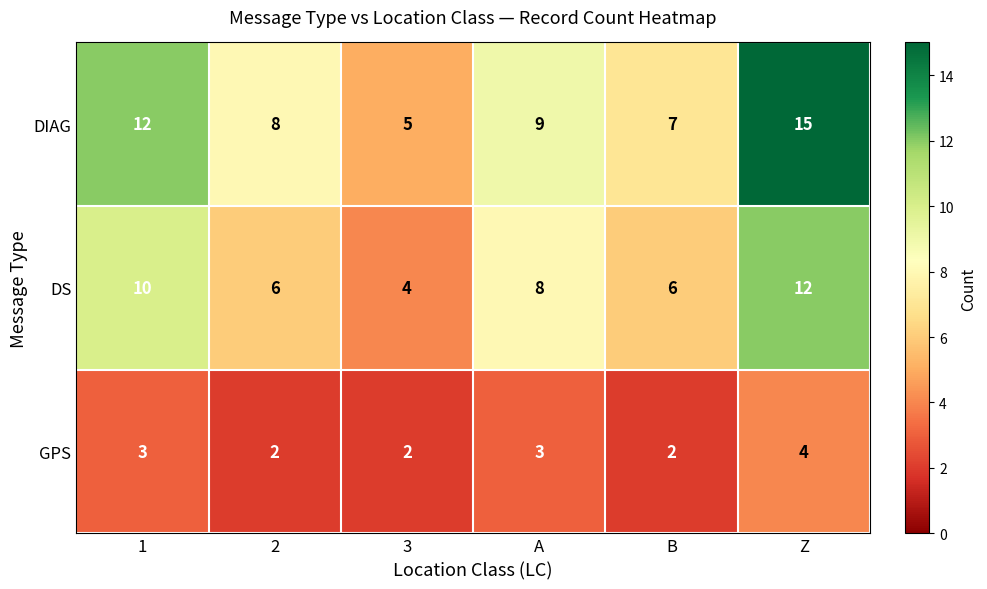

How many categories are shown in the chart?

6